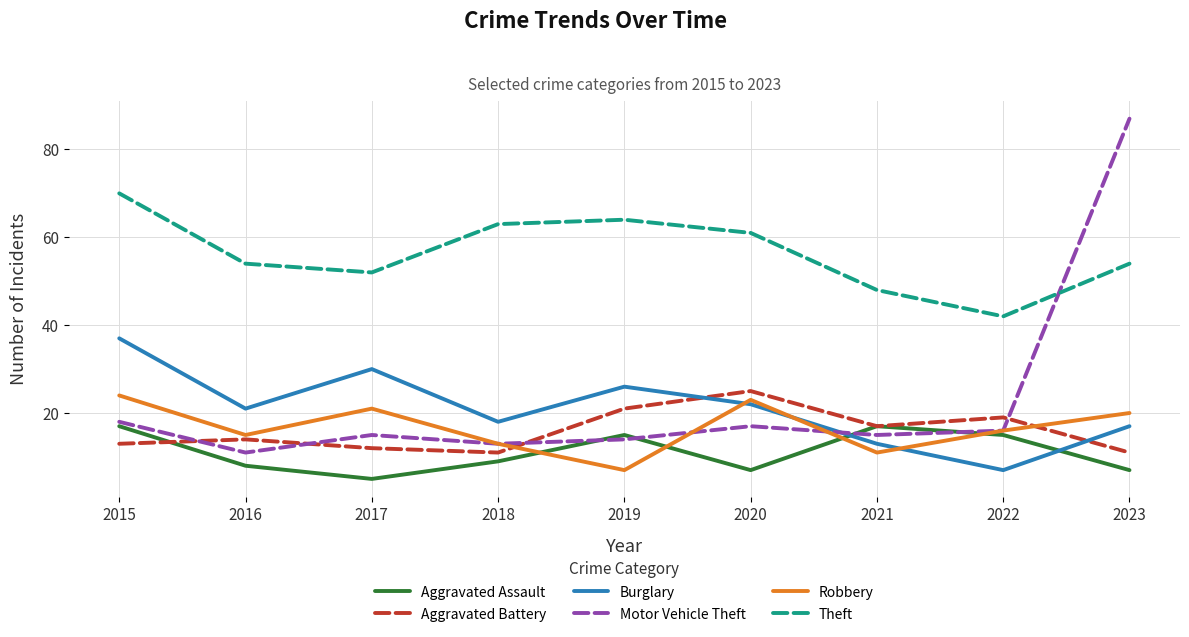

Which series changed the most between 2019 and 2020?

Robbery